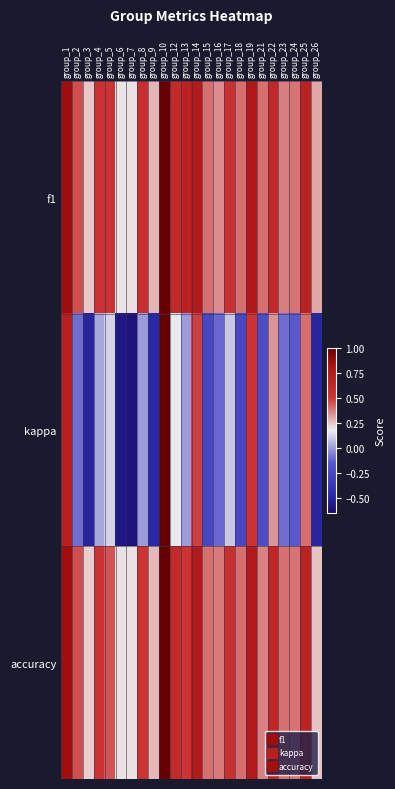

Rank the series at group_5 from lowest to highest value.

kappa, accuracy, f1